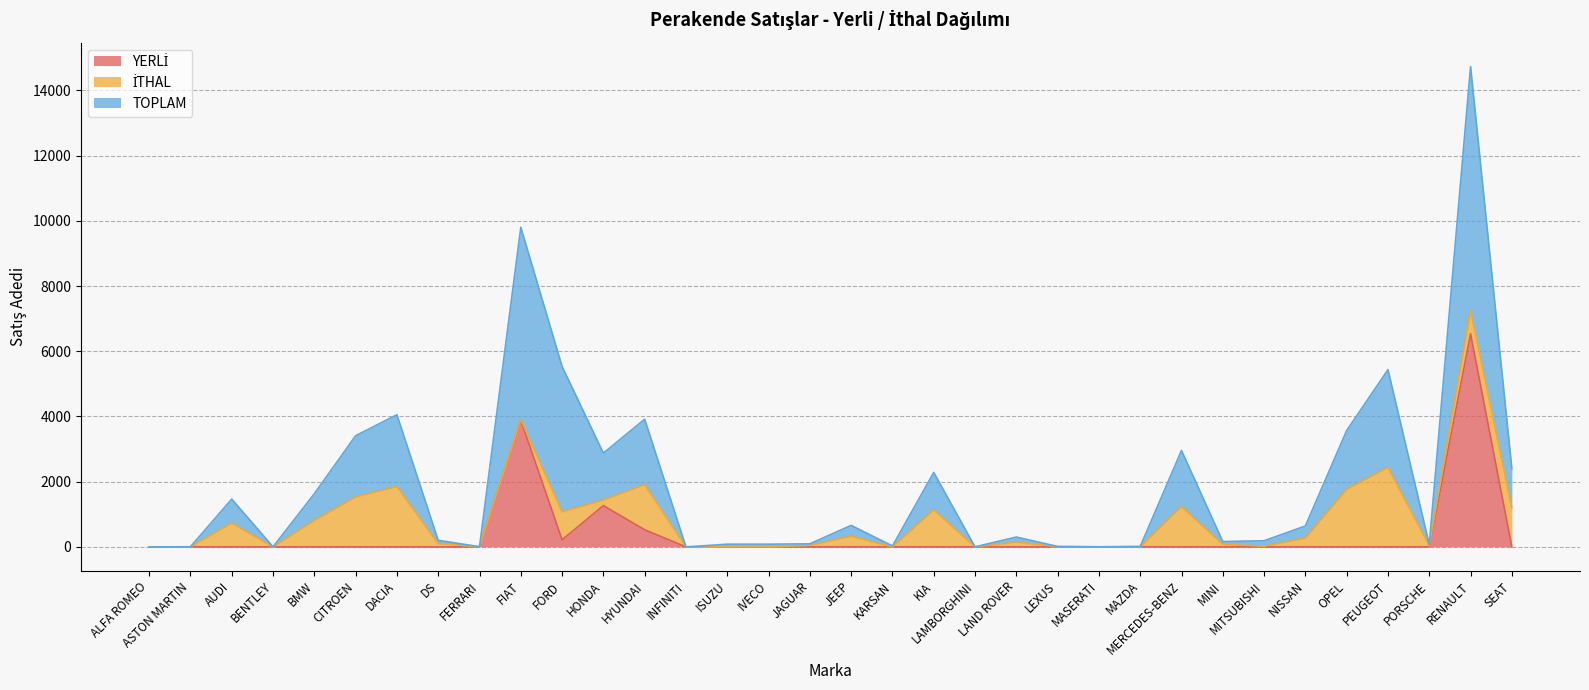

What is the label of the 28th point from the left?

MITSUBISHI